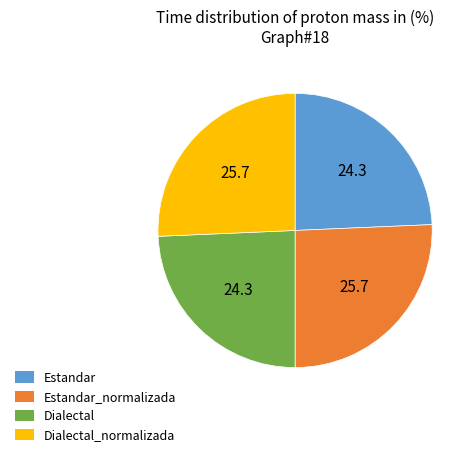

Is there a majority slice in this chart?

No